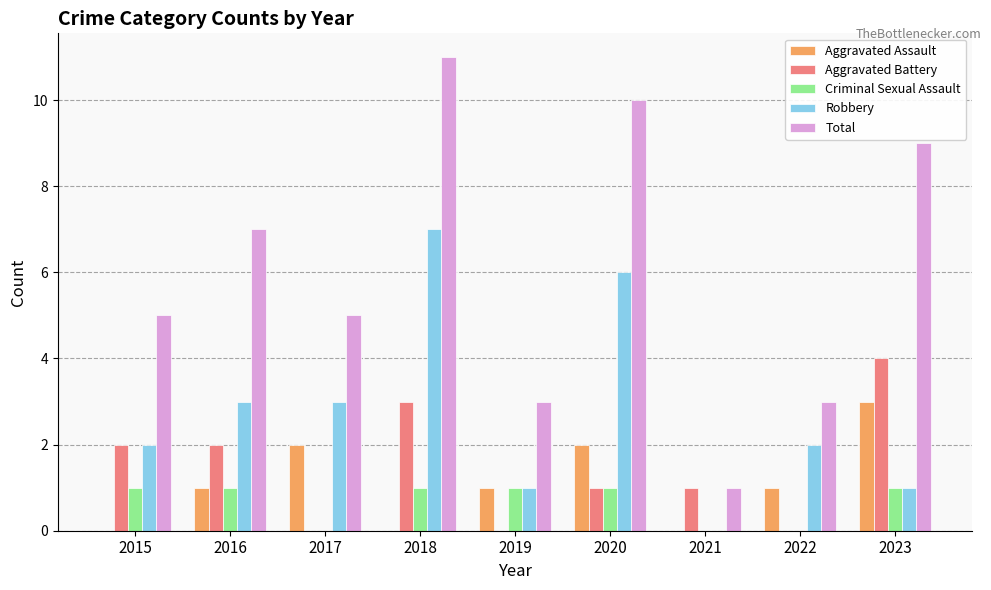

At which category is the sum across all series the highest?

2018